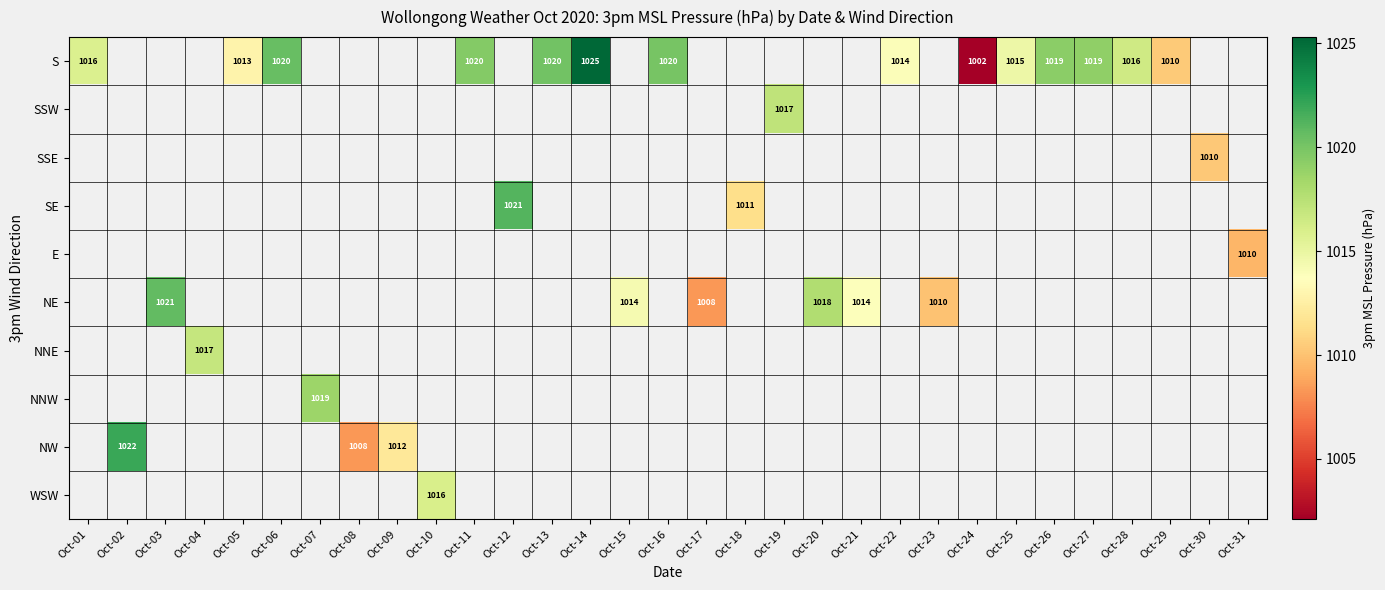

How many data points does each series have?

31